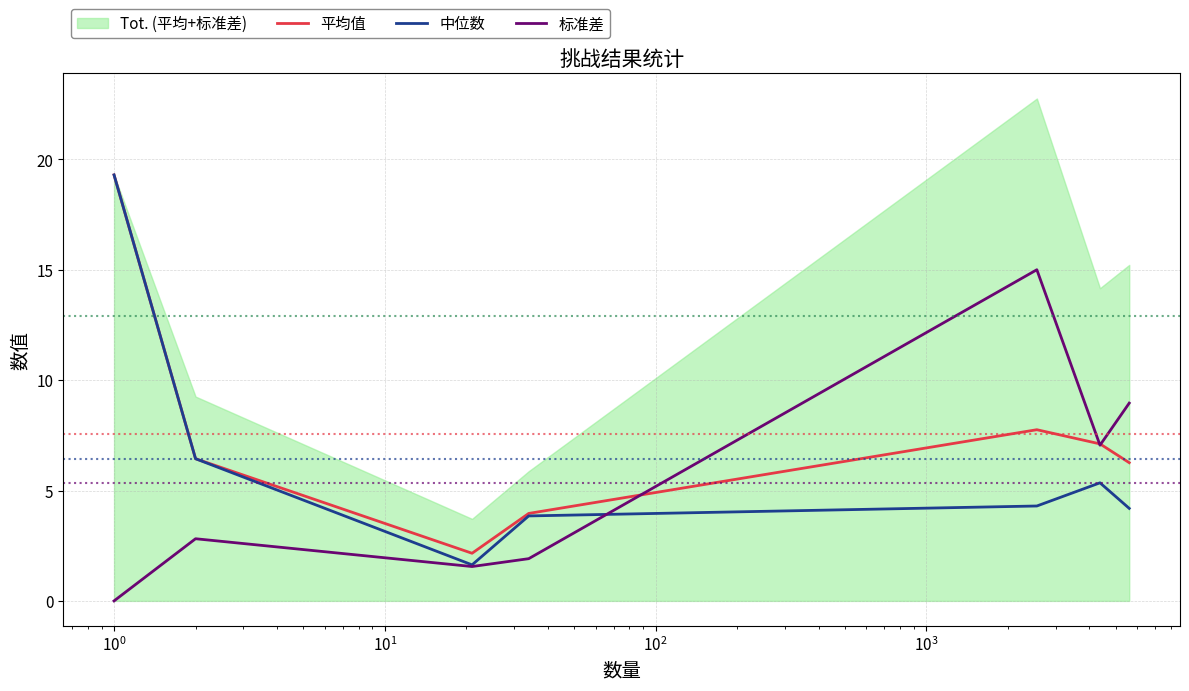

Reading right to left, transcribe all the data shown in this chart.

平均值: 6.3	7.1	7.8	4.0	2.2	6.4	19.3
中位数: 4.2	5.3	4.3	3.9	1.6	6.4	19.3
标准差: 9.0	7.1	15.0	1.9	1.6	2.8	0.0